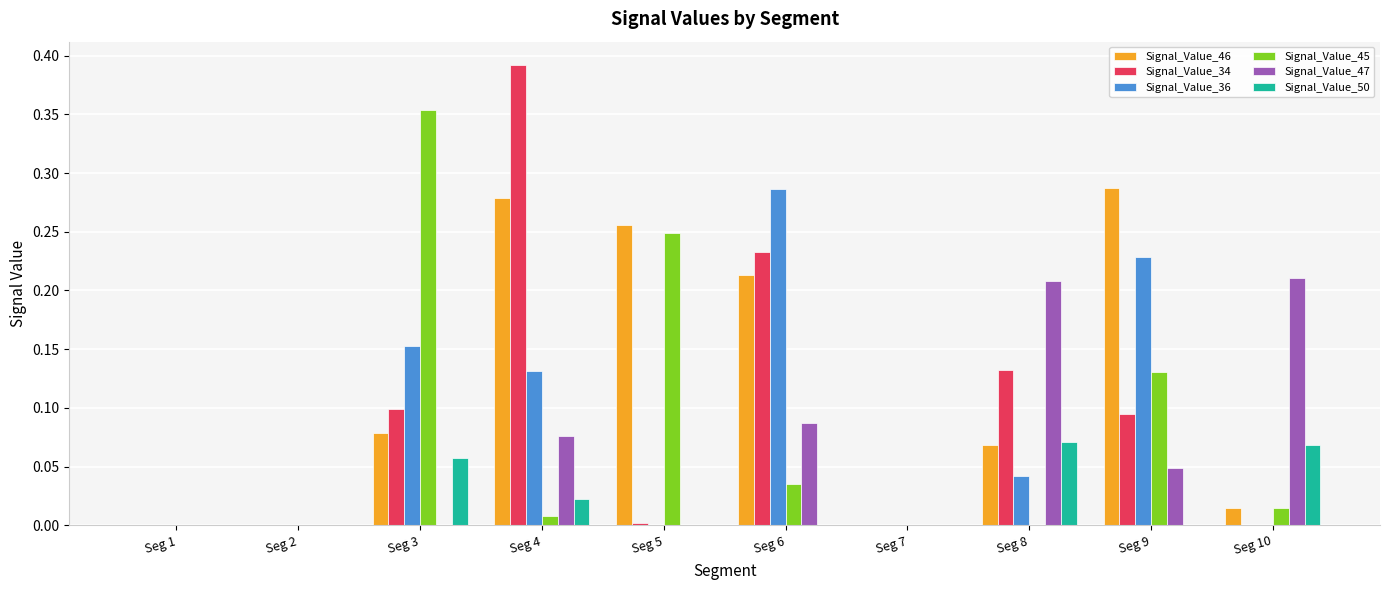

Are the bars grouped side by side (vs. stacked)?

Yes